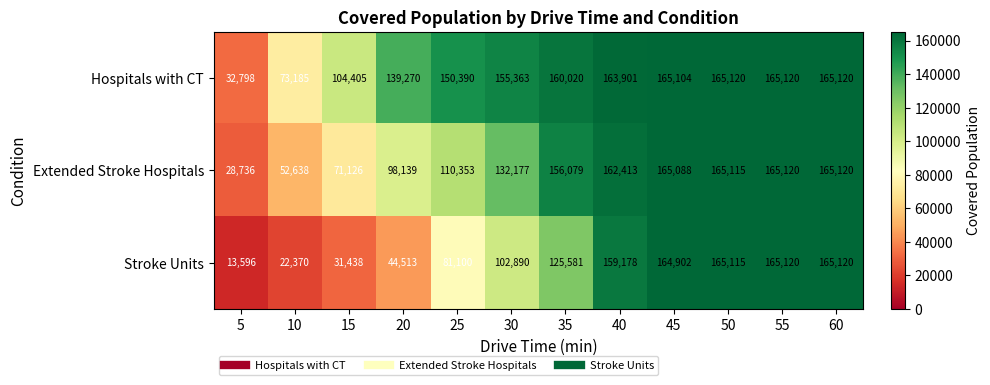

Is it true that Stroke Units equals 81100 at 25?

True